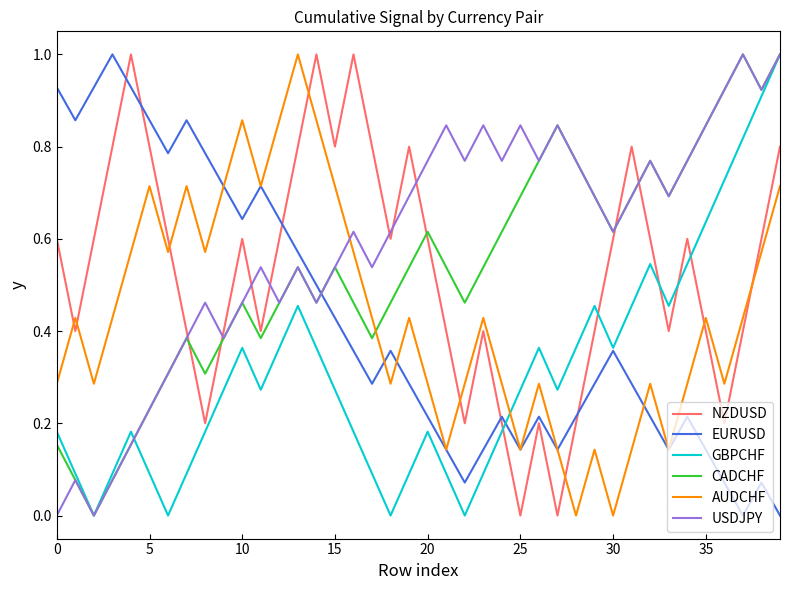

Which series has the largest total across all categories?

USDJPY